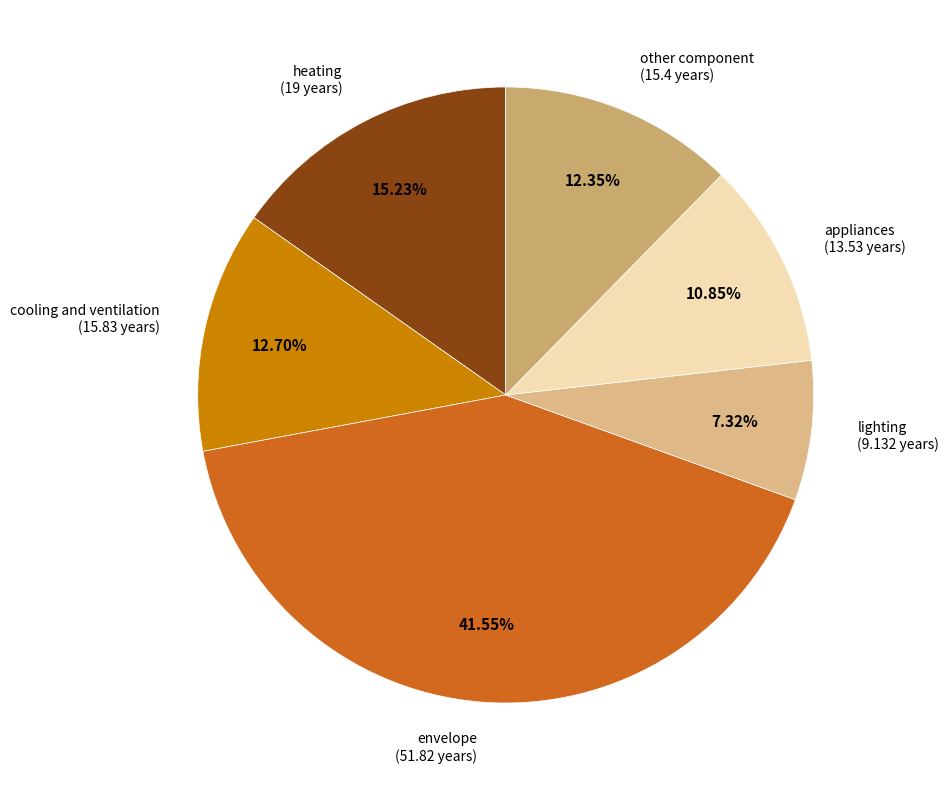

To the nearest percent, what is the average slice percentage?

17%